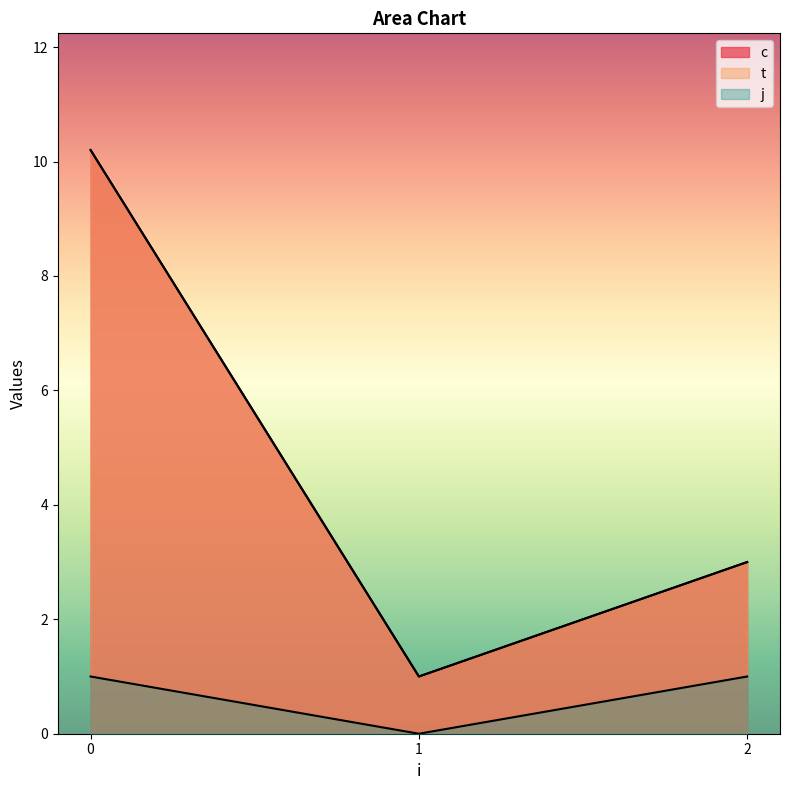

Is the value of c at 2 greater than the value of t at 0?

No